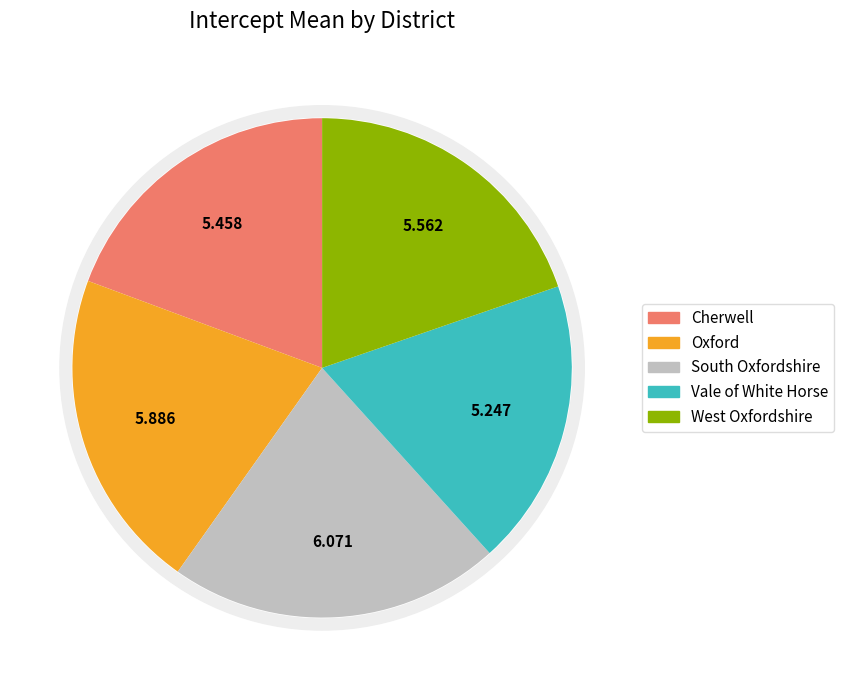

What percentage is the Vale of White Horse slice, to the nearest percent?

19%